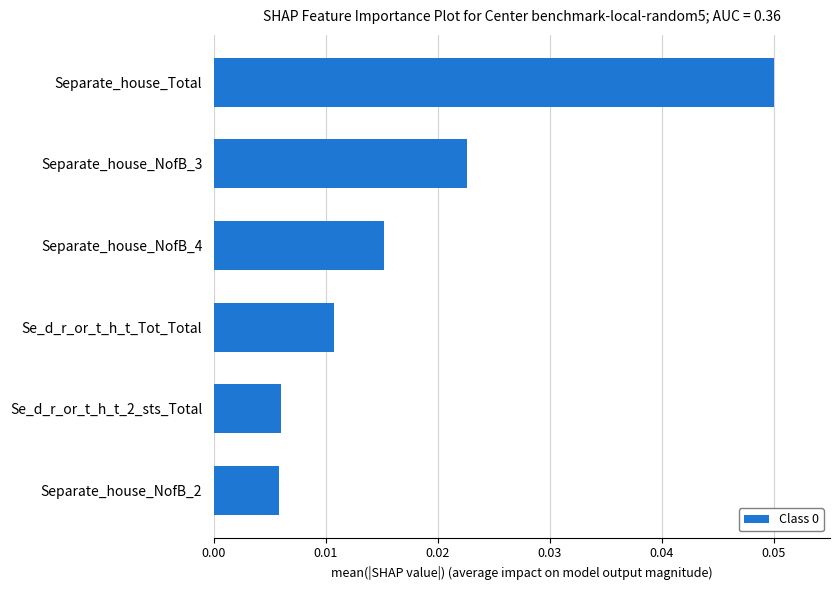

Count the values in the range 0 to 1.

6